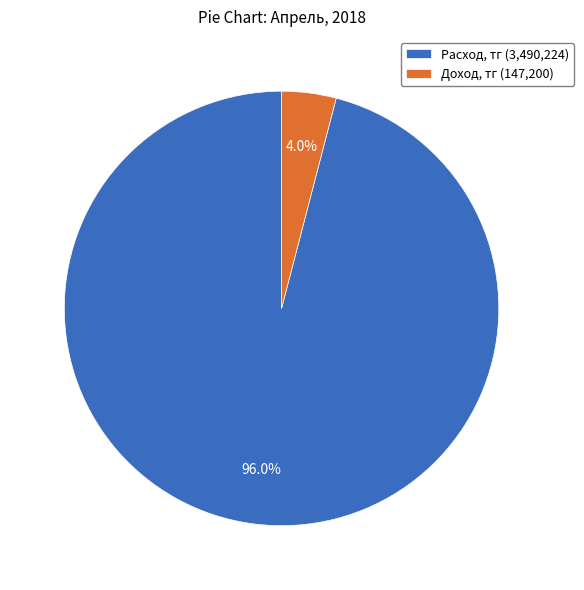

The Доход, тг slice represents 4% of the pie. True or false?

True